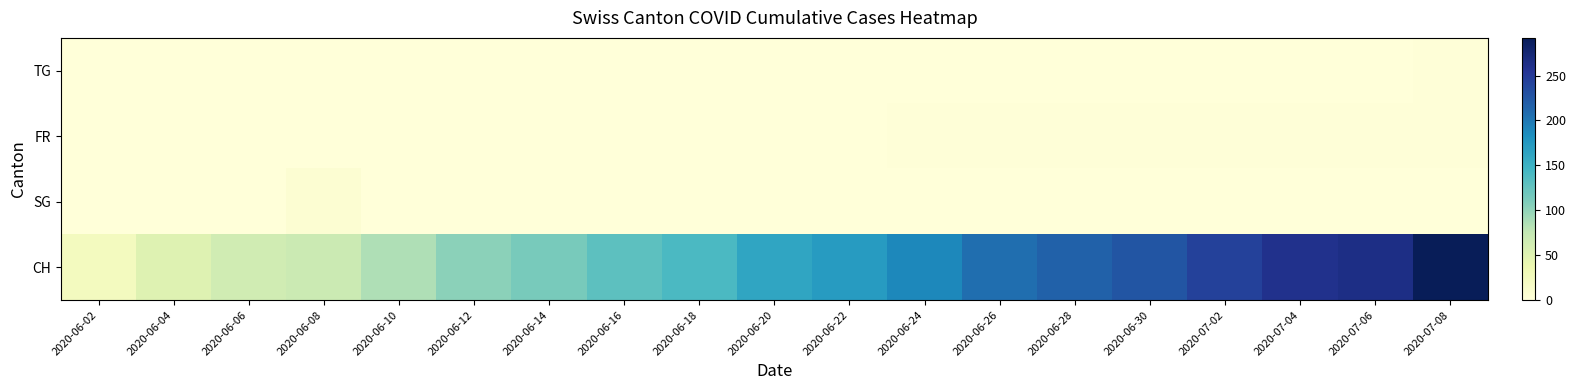

What is the greatest value displayed?

292